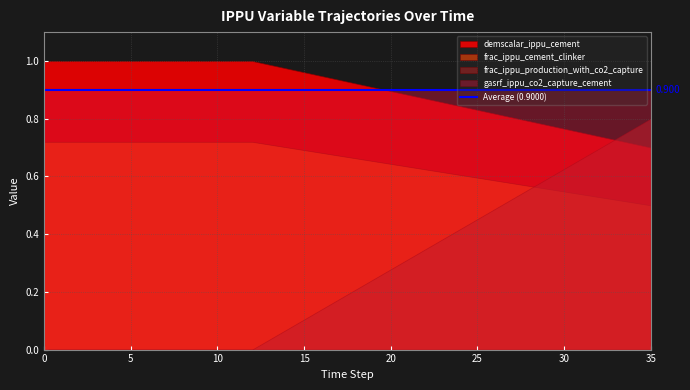

What is the total value across all series at 25?

2.8